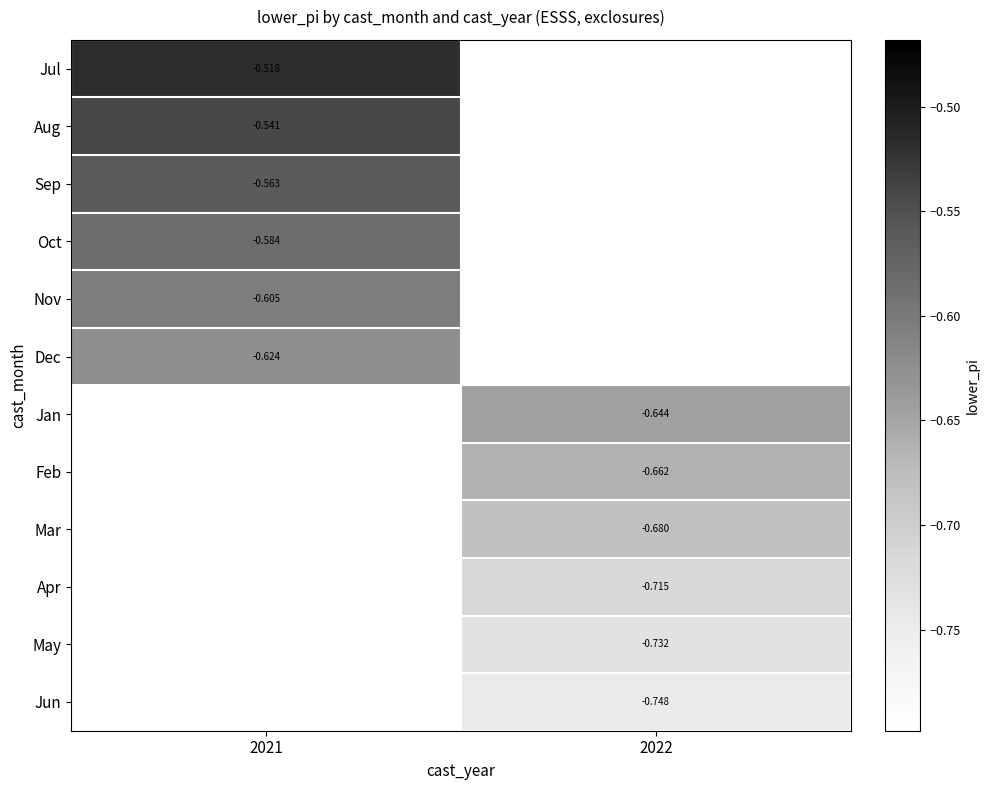

Which has a higher value, 2022 or 2021?

2021